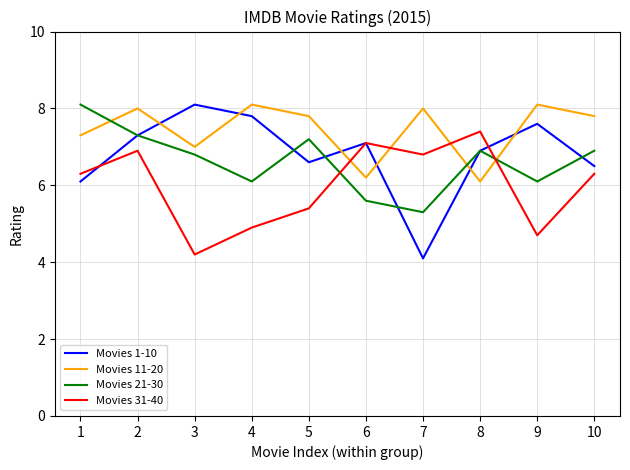

The Movies 11-20 series shows 7.8 at 10. True or false?

True